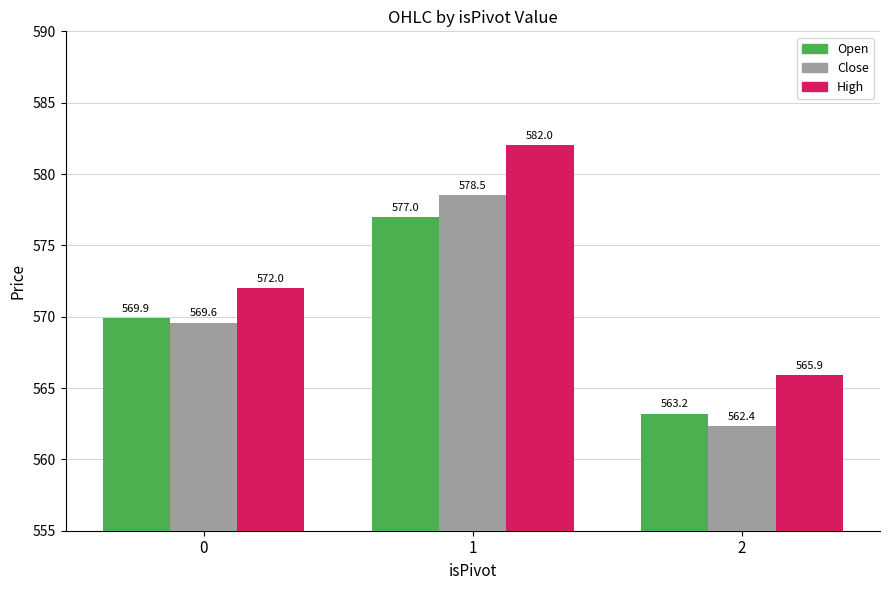

True or false: Open has a value of 569.9 at 0.

True